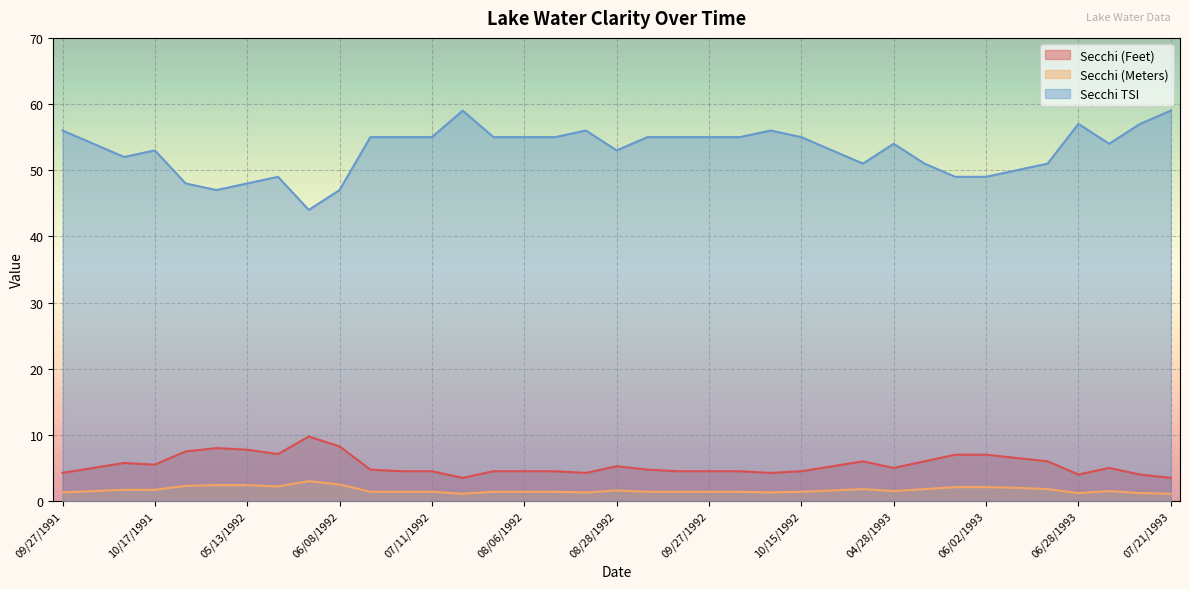

Reading left to right, list all the values displayed in this chart.

Secchi (Feet): 09/27/1991=4.2	10/03/1991=5.0	10/11/1991=5.8	10/17/1991=5.5	10/23/1991=7.5	10/30/1991=8.0	05/13/1992=7.8	05/22/1992=7.1	06/03/1992=9.8	06/08/1992=8.2	06/23/1992=4.8	07/01/1992=4.5	07/11/1992=4.5	07/15/1992=3.5	07/29/1992=4.5	08/06/1992=4.5	08/14/1992=4.5	08/24/1992=4.2	08/28/1992=5.2	09/12/1992=4.8	09/19/1992=4.5	09/27/1992=4.5	09/30/1992=4.5	10/07/1992=4.2	10/15/1992=4.5	10/22/1992=5.2	10/27/1992=6.0	04/28/1993=5.0	05/05/1993=6.0	05/22/1993=7.0	06/02/1993=7.0	06/09/1993=6.5	06/15/1993=6.0	06/28/1993=4.0	07/07/1993=5.0	07/14/1993=4.0	07/21/1993=3.5
Secchi (Meters): 09/27/1991=1.3	10/03/1991=1.5	10/11/1991=1.7	10/17/1991=1.7	10/23/1991=2.3	10/30/1991=2.4	05/13/1992=2.4	05/22/1992=2.2	06/03/1992=3.0	06/08/1992=2.5	06/23/1992=1.4	07/01/1992=1.4	07/11/1992=1.4	07/15/1992=1.1	07/29/1992=1.4	08/06/1992=1.4	08/14/1992=1.4	08/24/1992=1.3	08/28/1992=1.6	09/12/1992=1.4	09/19/1992=1.4	09/27/1992=1.4	09/30/1992=1.4	10/07/1992=1.3	10/15/1992=1.4	10/22/1992=1.6	10/27/1992=1.8	04/28/1993=1.5	05/05/1993=1.8	05/22/1993=2.1	06/02/1993=2.1	06/09/1993=2.0	06/15/1993=1.8	06/28/1993=1.2	07/07/1993=1.5	07/14/1993=1.2	07/21/1993=1.1
Secchi TSI: 09/27/1991=56.0	10/03/1991=54.0	10/11/1991=52.0	10/17/1991=53.0	10/23/1991=48.0	10/30/1991=47.0	05/13/1992=48.0	05/22/1992=49.0	06/03/1992=44.0	06/08/1992=47.0	06/23/1992=55.0	07/01/1992=55.0	07/11/1992=55.0	07/15/1992=59.0	07/29/1992=55.0	08/06/1992=55.0	08/14/1992=55.0	08/24/1992=56.0	08/28/1992=53.0	09/12/1992=55.0	09/19/1992=55.0	09/27/1992=55.0	09/30/1992=55.0	10/07/1992=56.0	10/15/1992=55.0	10/22/1992=53.0	10/27/1992=51.0	04/28/1993=54.0	05/05/1993=51.0	05/22/1993=49.0	06/02/1993=49.0	06/09/1993=50.0	06/15/1993=51.0	06/28/1993=57.0	07/07/1993=54.0	07/14/1993=57.0	07/21/1993=59.0